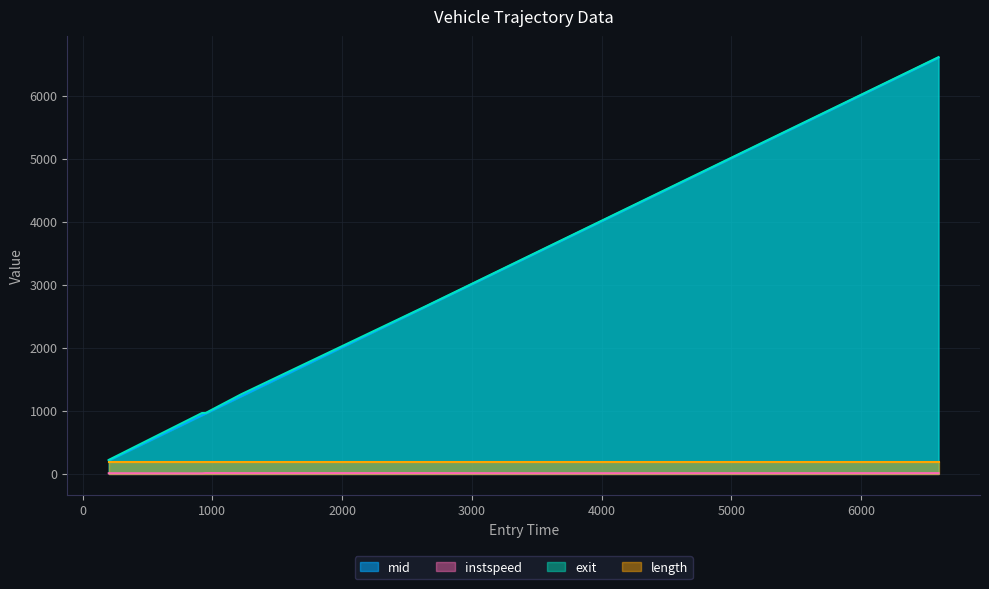

What is the label of the 4th point from the left?

895